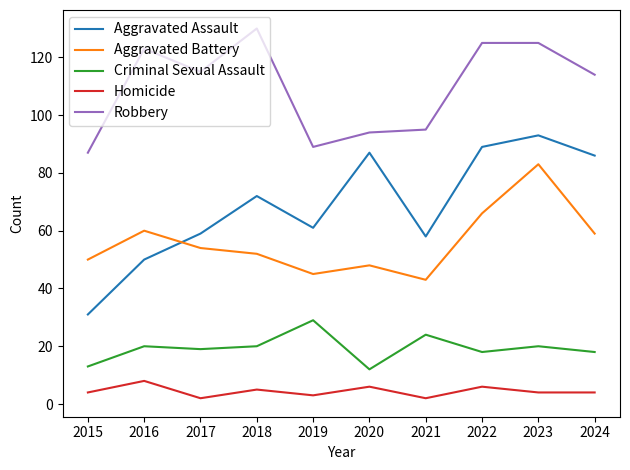

Reading left to right, what are all the values shown in this chart?

Aggravated Assault: 2015=31	2016=50	2017=59	2018=72	2019=61	2020=87	2021=58	2022=89	2023=93	2024=86
Aggravated Battery: 2015=50	2016=60	2017=54	2018=52	2019=45	2020=48	2021=43	2022=66	2023=83	2024=59
Criminal Sexual Assault: 2015=13	2016=20	2017=19	2018=20	2019=29	2020=12	2021=24	2022=18	2023=20	2024=18
Homicide: 2015=4	2016=8	2017=2	2018=5	2019=3	2020=6	2021=2	2022=6	2023=4	2024=4
Robbery: 2015=87	2016=123	2017=115	2018=130	2019=89	2020=94	2021=95	2022=125	2023=125	2024=114